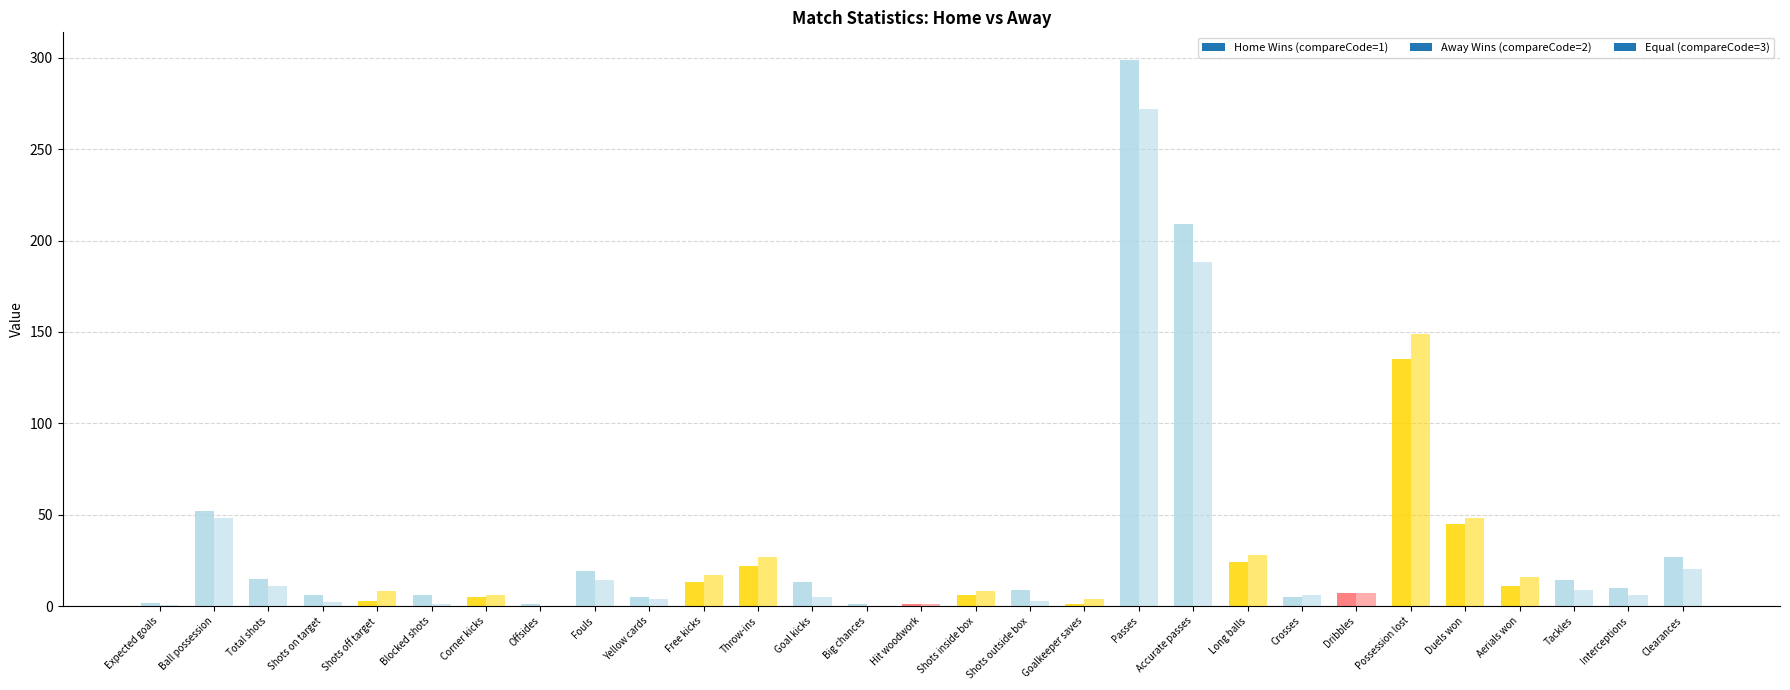

How many bars are there in each group?

2